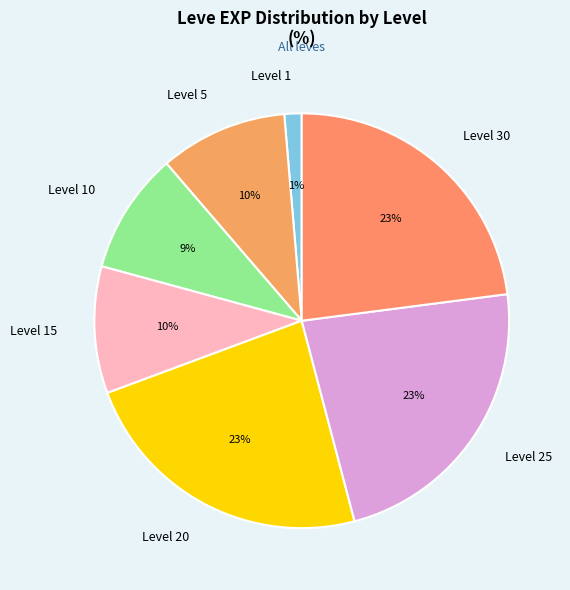

Between Level 15 and Level 20, which is larger?

Level 20